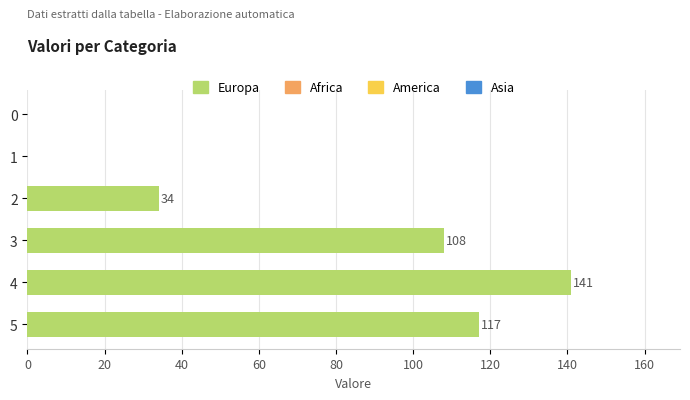

What is the ratio of the value at 2 to the value at 5?

0.3